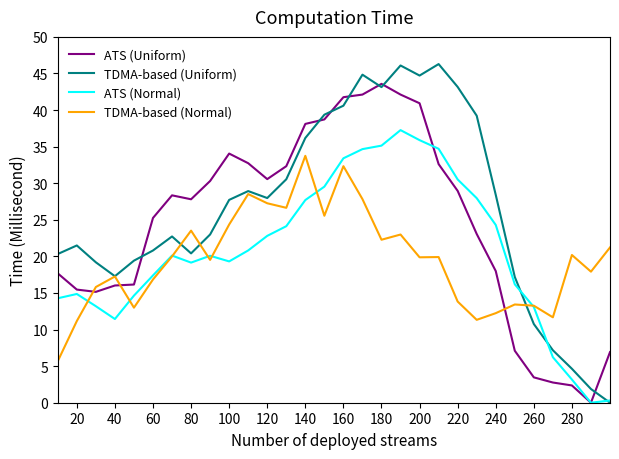

What is the greatest value displayed?

46.3